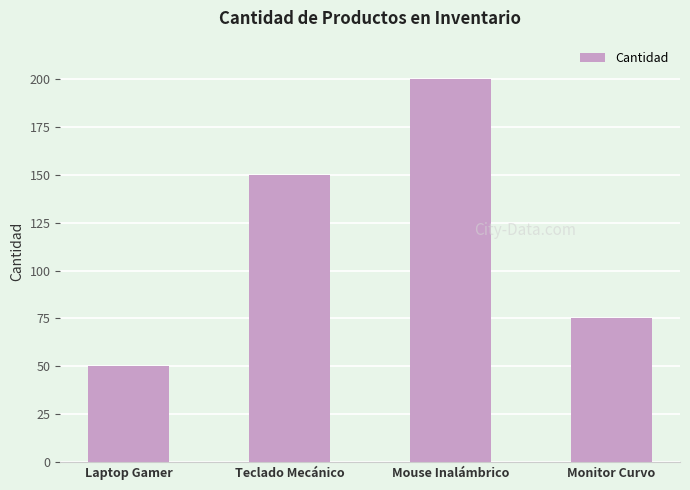

What is the difference between the second highest and second lowest values?

75